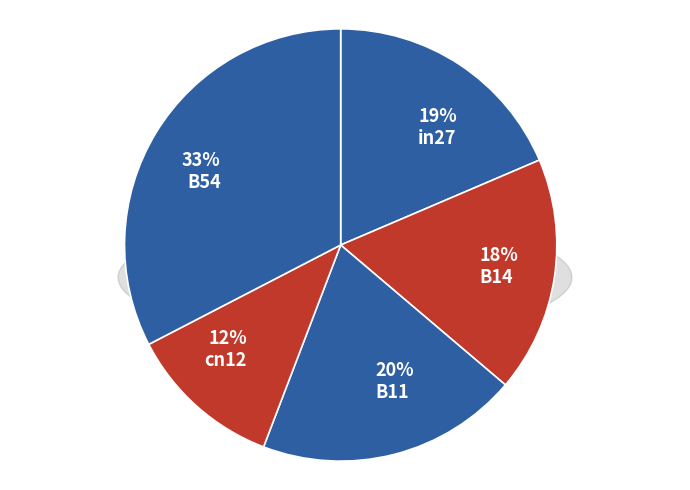

What portion of the pie excludes B14?

82.4%